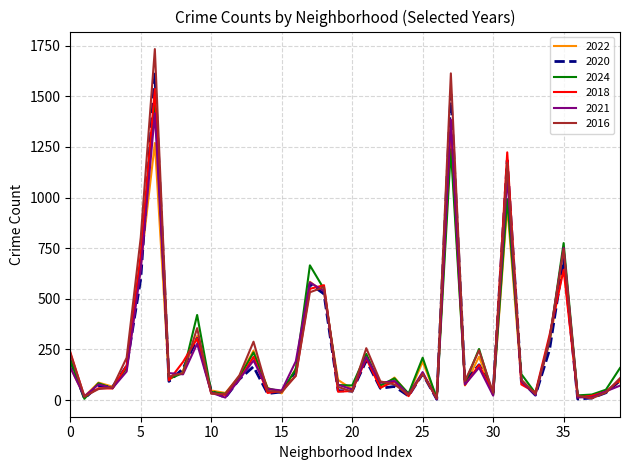

What is the greatest value displayed?

1733